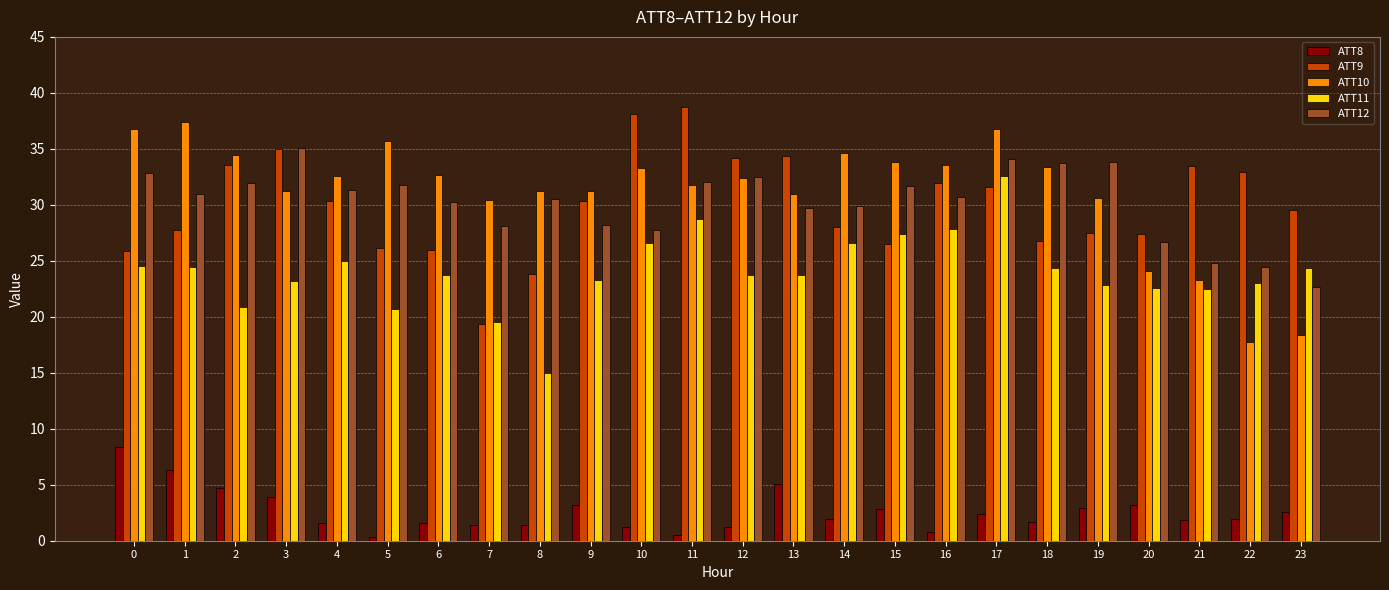

What is the value of the ATT11 bar at the 8th from the left?

19.5